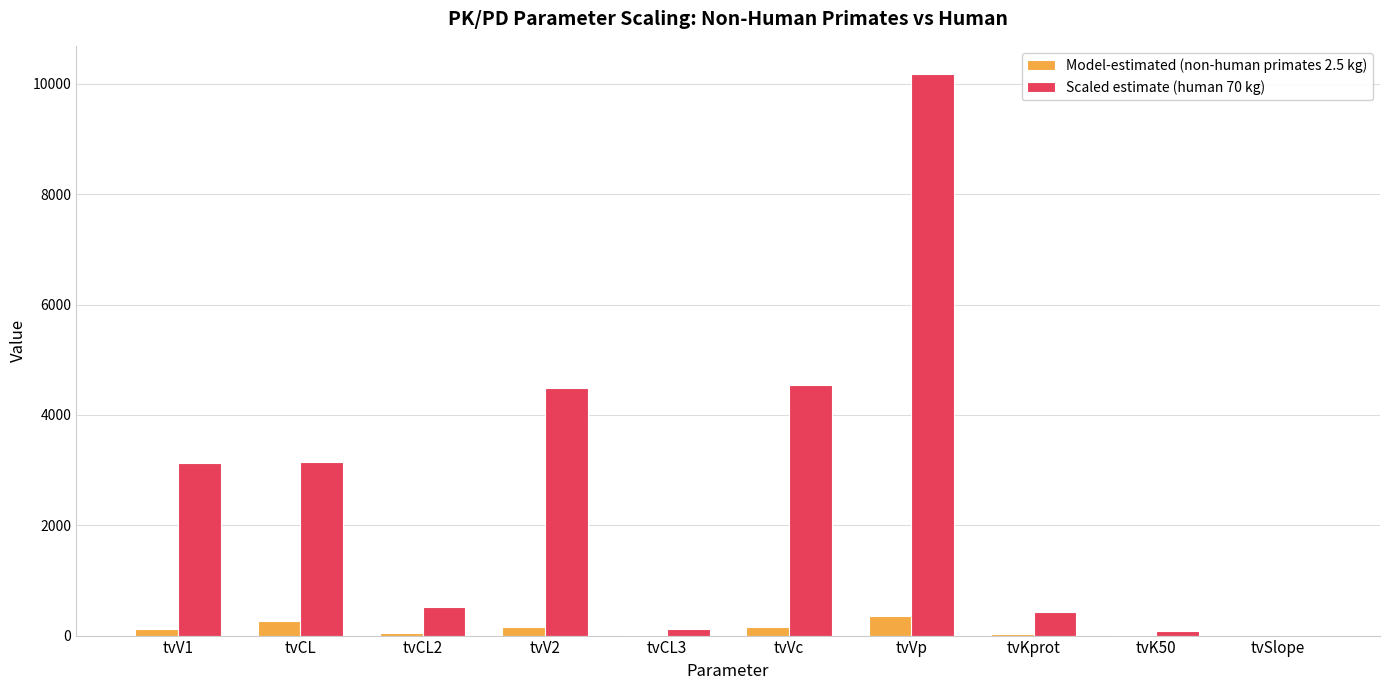

What is the sum of all Model-estimated (non-human primates 2.5 kg) values?

1139.9